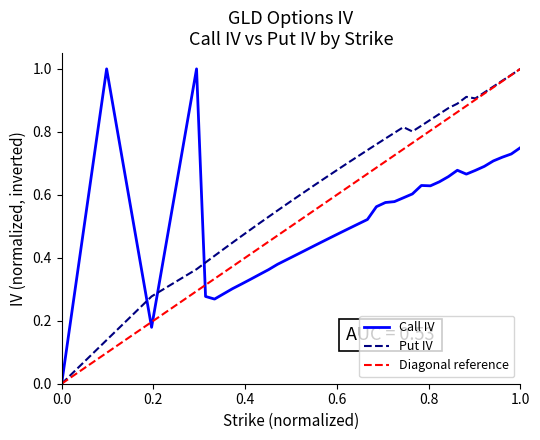

Reading right to left, extract all data points from this chart.

Call IV: 0.7	0.7	0.7	0.7	0.7	0.7	0.7	0.7	0.7	0.6	0.6	0.6	0.6	0.6	0.6	0.6	0.6	0.5	0.5	0.5	0.5	0.5	0.5	0.4	0.4	0.4	0.4	0.4	0.4	0.3	0.3	0.3	0.3	0.3	0.3	0.3	1.0	0.2	1.0	0.0
Put IV: 1.0	1.0	1.0	0.9	0.9	0.9	0.9	0.9	0.9	0.9	0.8	0.8	0.8	0.8	0.8	0.8	0.8	0.7	0.7	0.7	0.7	0.7	0.6	0.6	0.6	0.6	0.6	0.6	0.5	0.5	0.5	0.5	0.4	0.4	0.4	0.4	0.4	0.3	0.1	0.0